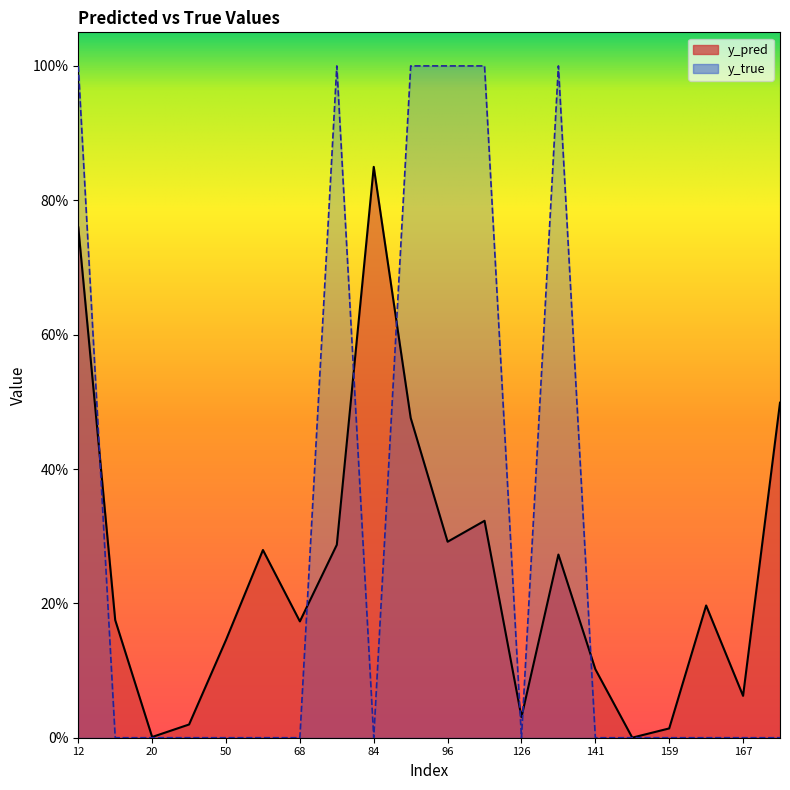

At which category does y_true reach its first local valley?

84